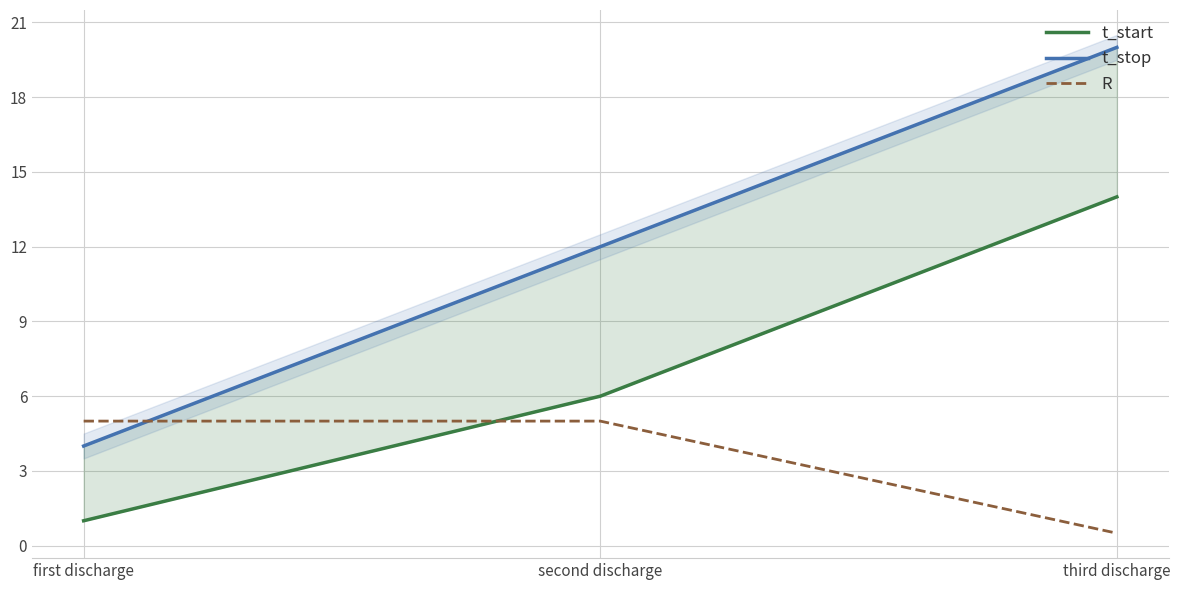

How many values in the t_start series are below 6?

1